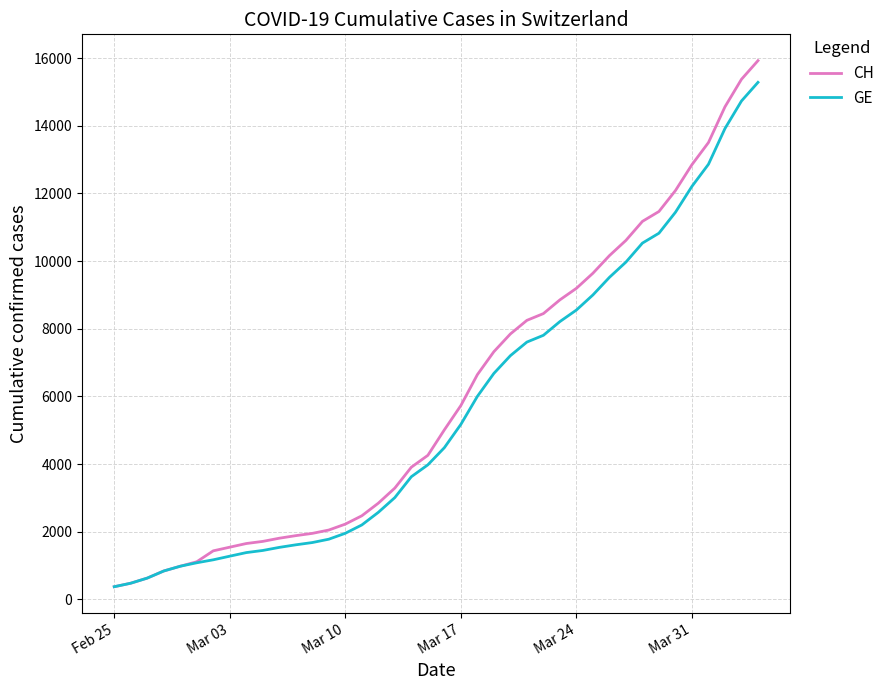

Which series has the largest range (max minus min)?

CH